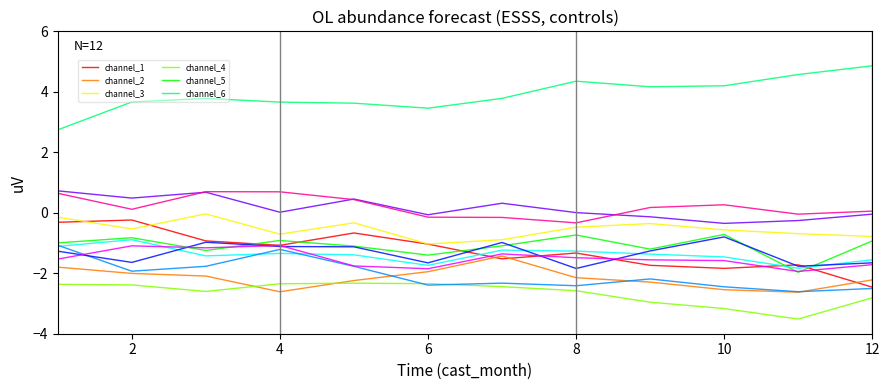

What is the greatest value displayed?

4.9